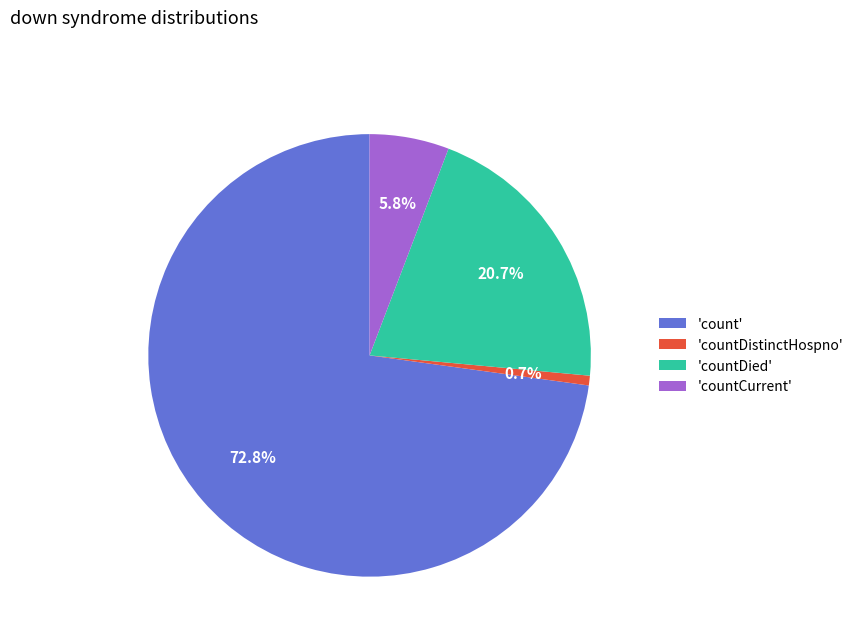

Rank the categories by value from lowest to highest.

'countDistinctHospno', 'countCurrent', 'countDied', 'count'